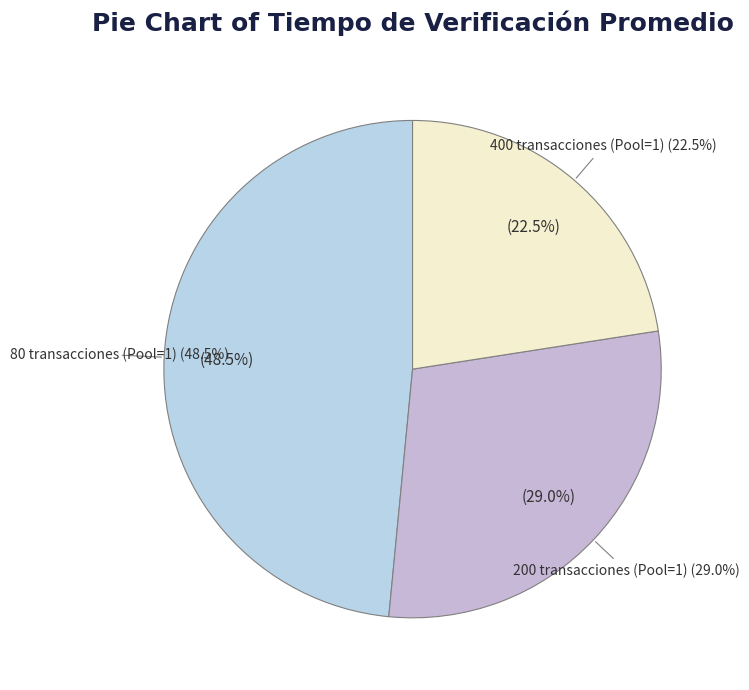

How many slices are in this pie chart?

3